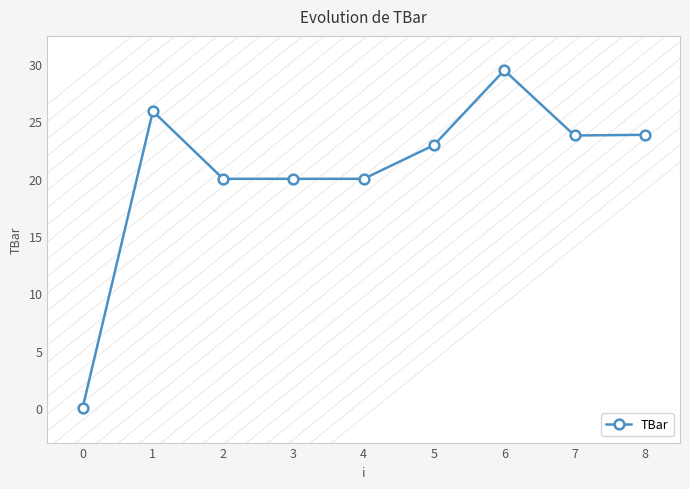

What is the sum of all values?

185.9